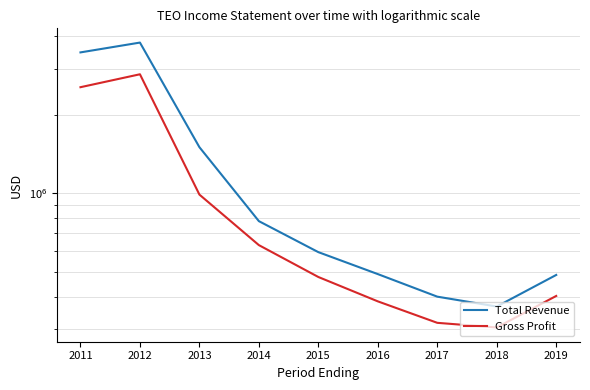

At how many categories does at least one series exceed 866809?

3